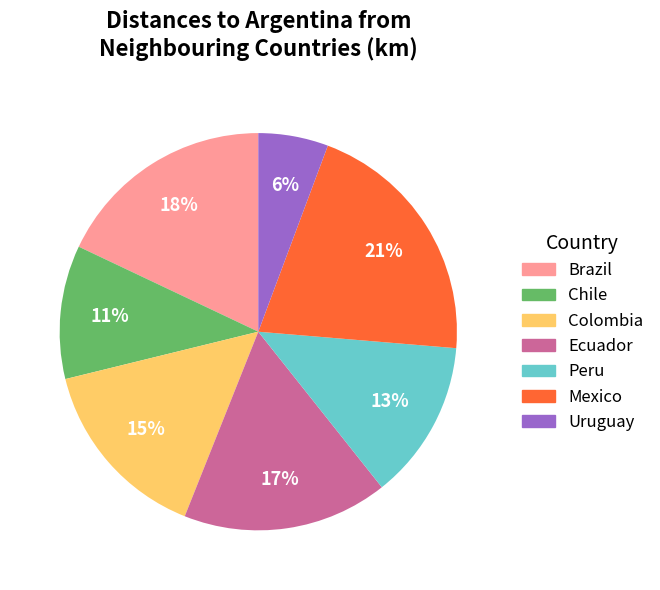

Does any single category account for the majority?

No